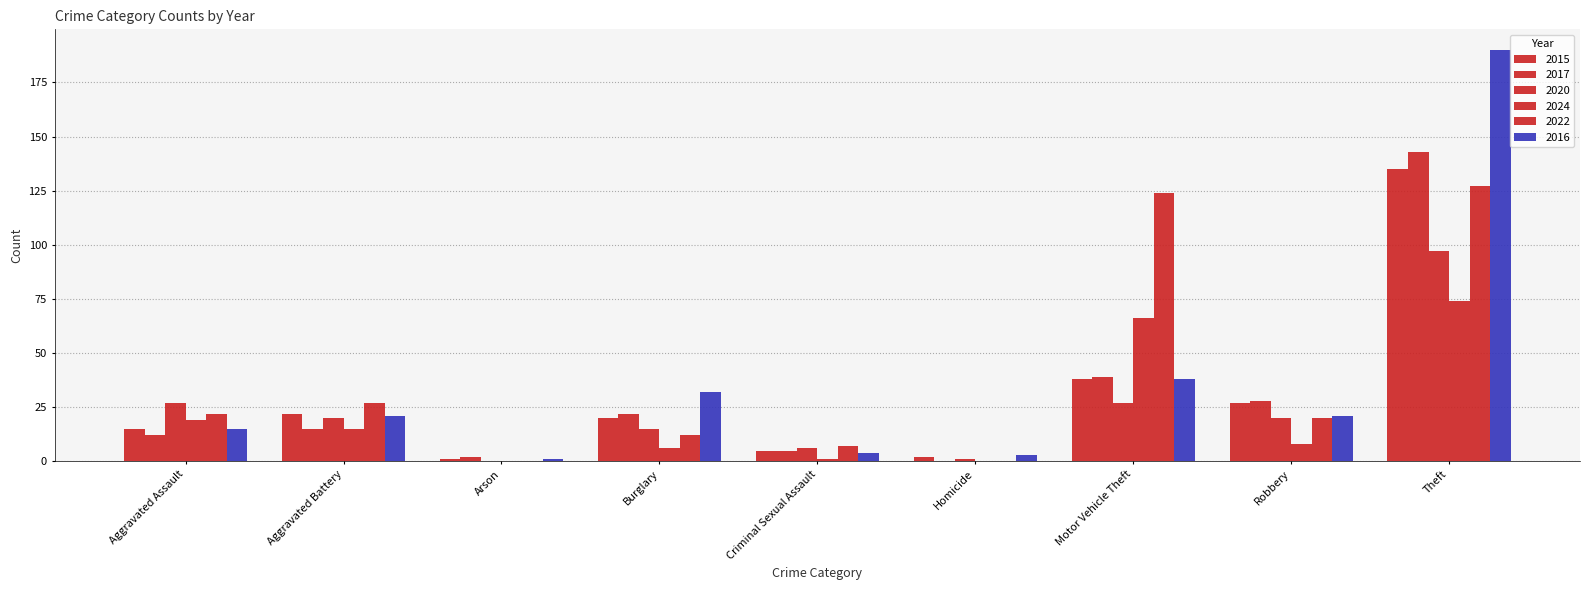

How many series are shown in this chart?

6